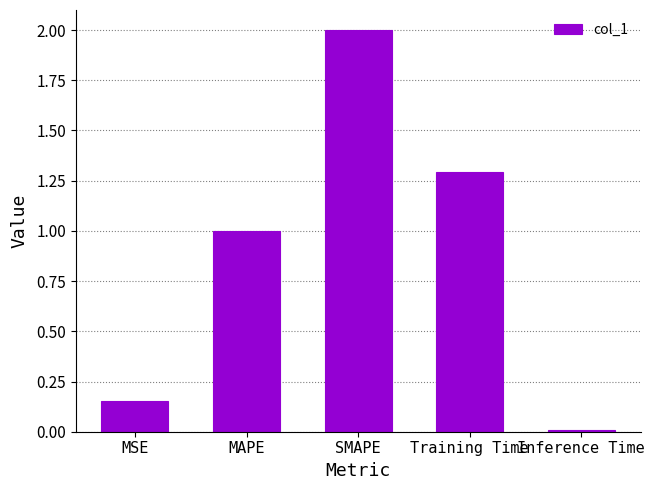

List the labels in order of value, smallest first.

Inference Time, MSE, MAPE, Training Time, SMAPE